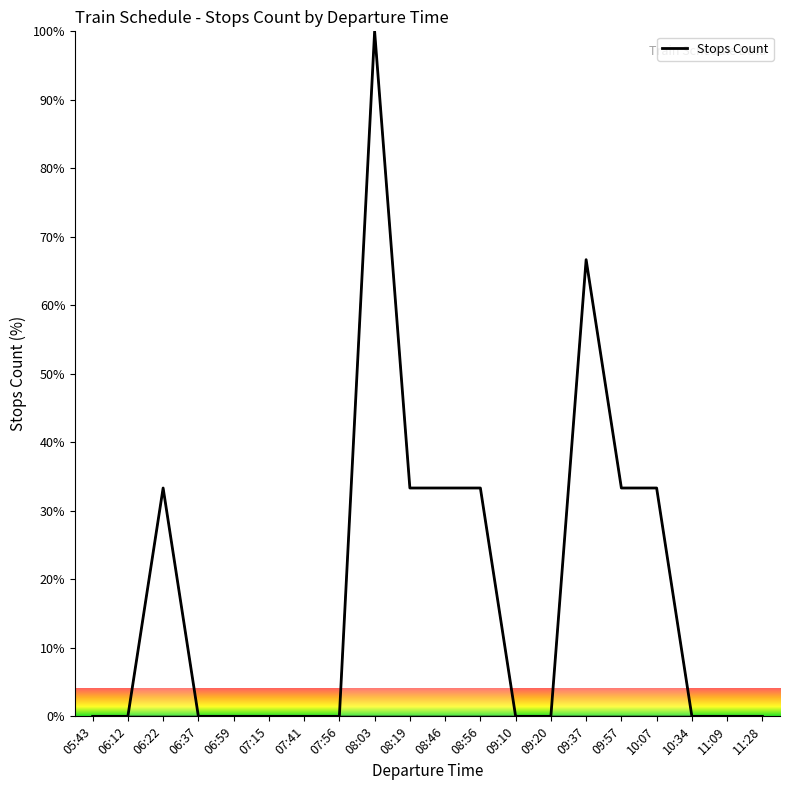

What is the greatest value displayed?

100.0